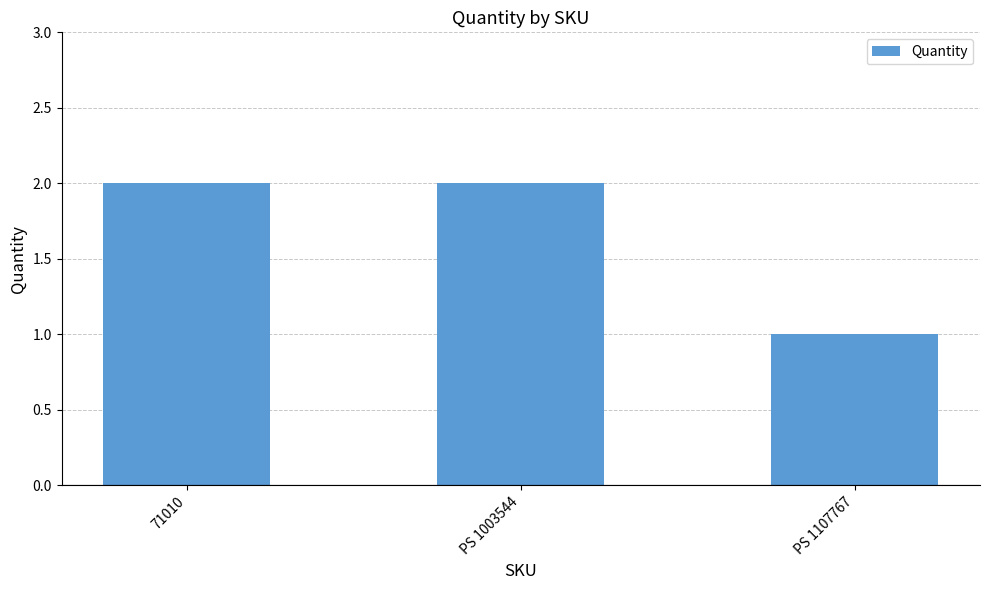

What is the label of the 1st bar from the left?

71010